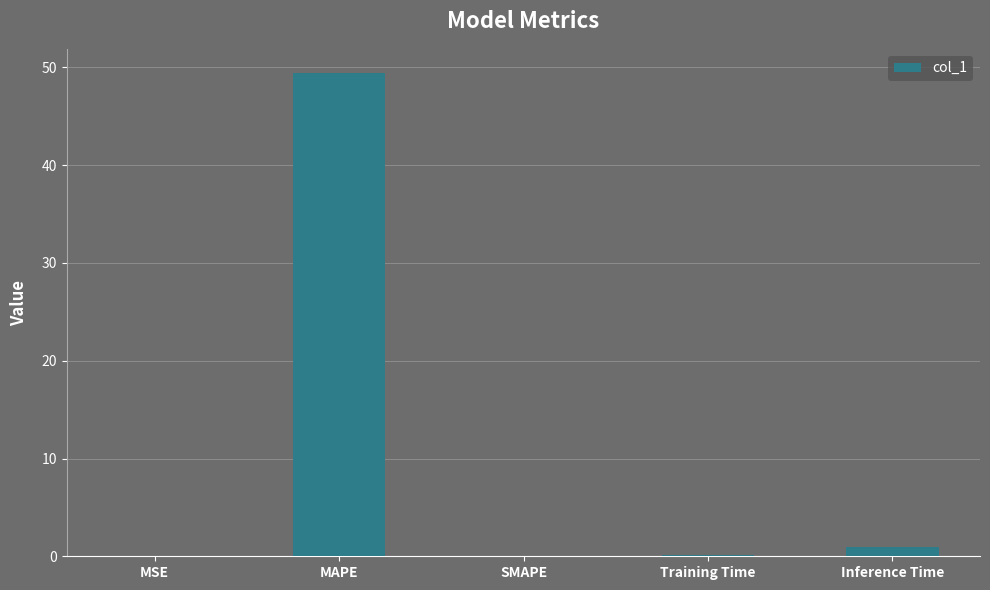

What is the sum of all values?

50.5